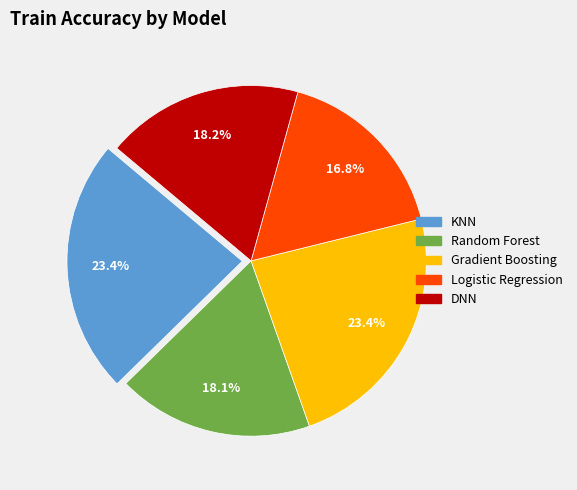

What portion of the pie excludes Gradient Boosting?

76.6%